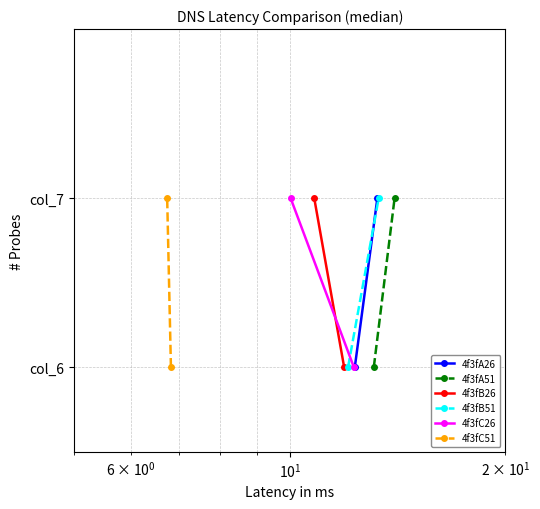

How many lines are shown in the chart?

6